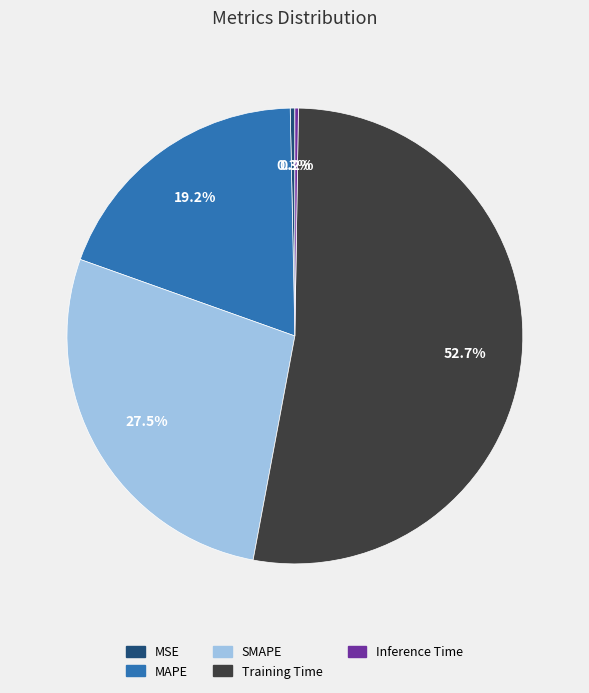

Do MSE and MAPE together represent more than half of the pie?

No